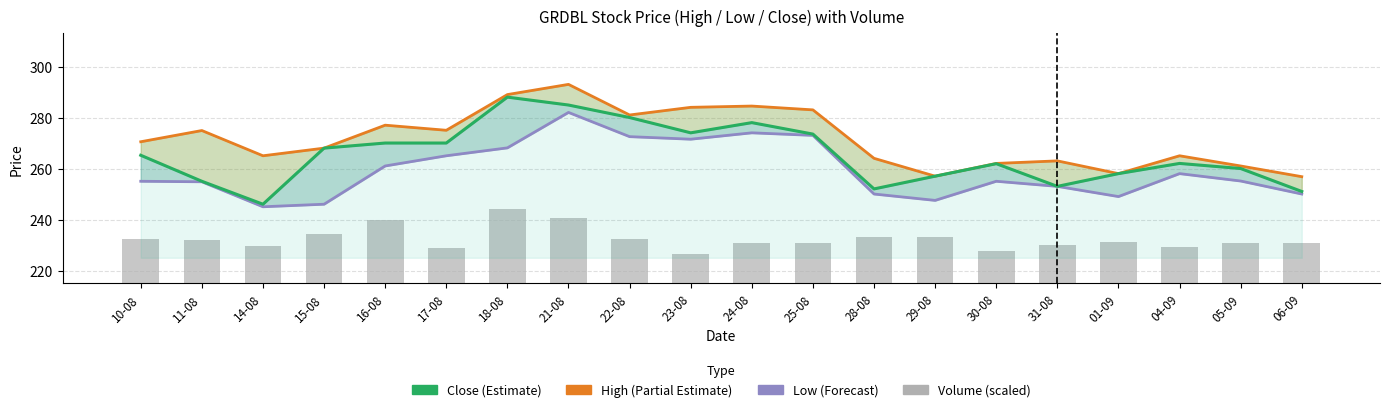

What position from the right is 31-08?

5